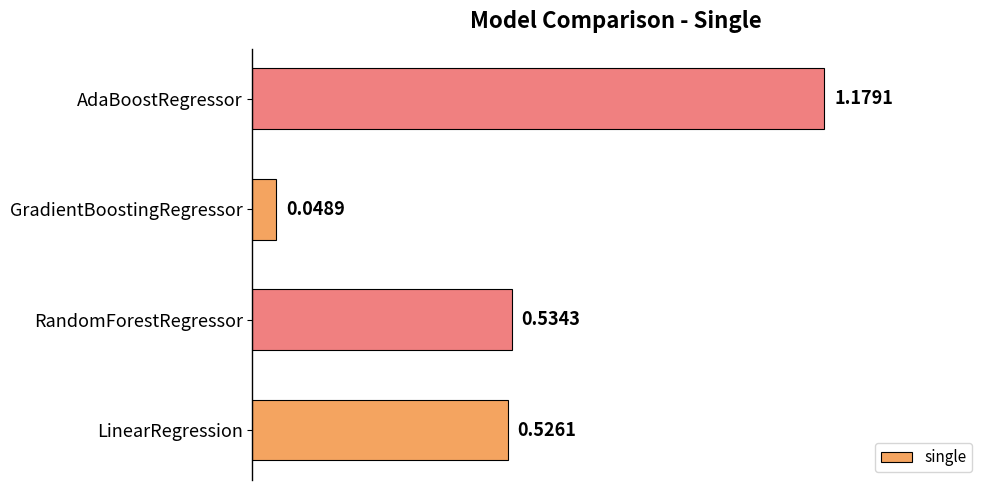

At which category does the chart reach its minimum across all series?

GradientBoostingRegressor